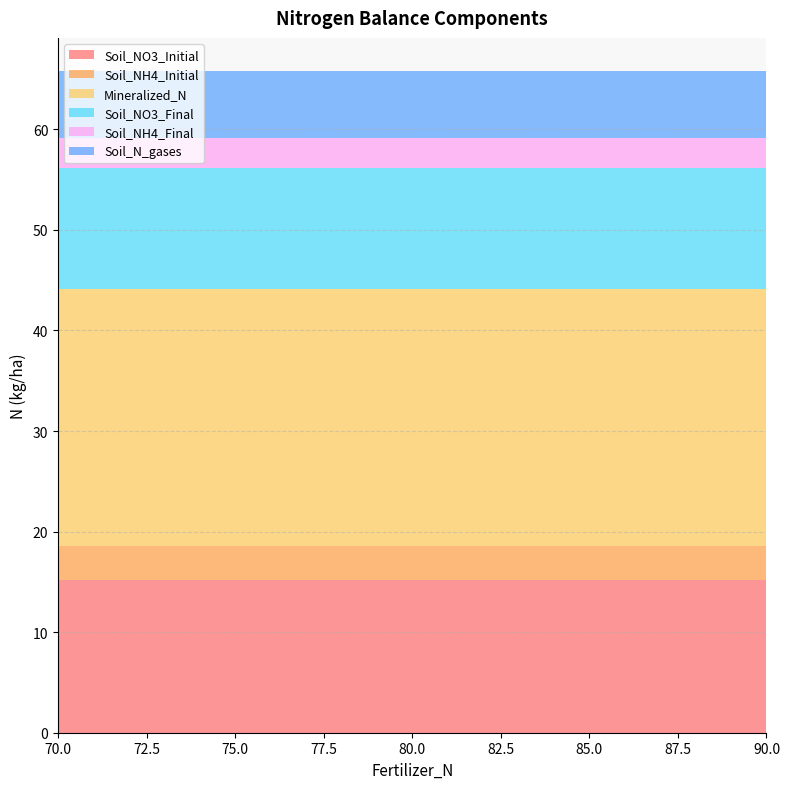

Reading left to right, list all the values displayed in this chart.

Soil_NO3_Initial: 15.2	15.2	15.2
Soil_NH4_Initial: 3.4	3.4	3.4
Mineralized_N: 25.5	25.5	25.5
Soil_NO3_Final: 12.1	12.1	12.1
Soil_NH4_Final: 2.9	2.9	2.9
Soil_N_gases: 6.7	6.7	6.7